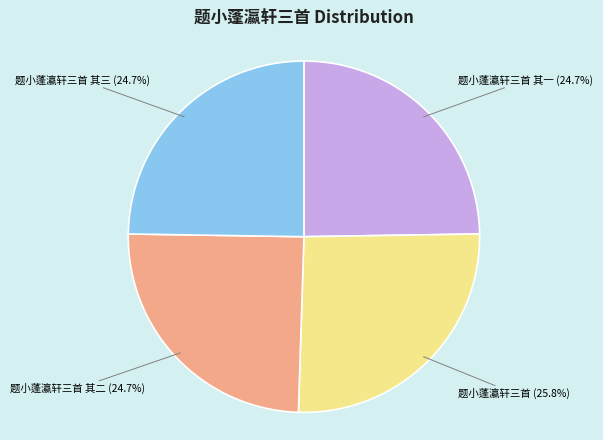

Is there any slice that represents more than half of the pie?

No